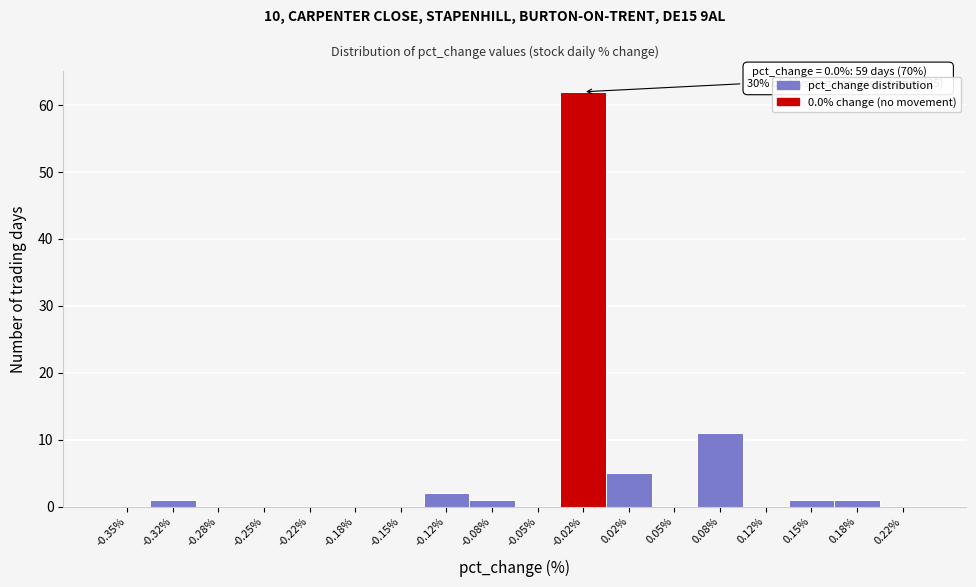

Reading left to right, list all the values displayed in this chart.

-0.35%=0	-0.32%=1	-0.28%=0	-0.25%=0	-0.22%=0	-0.18%=0	-0.15%=0	-0.12%=2	-0.08%=1	-0.05%=0	-0.02%=62	0.02%=5	0.05%=0	0.08%=11	0.12%=0	0.15%=1	0.18%=1	0.22%=0